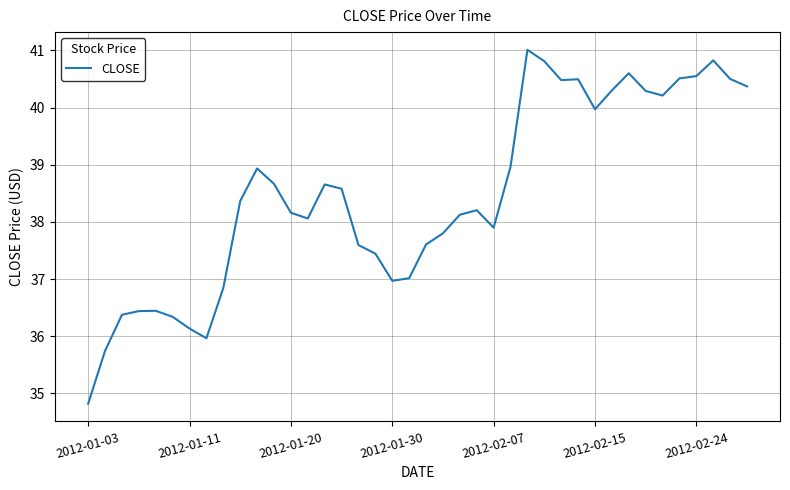

What is the smallest value displayed?

34.8